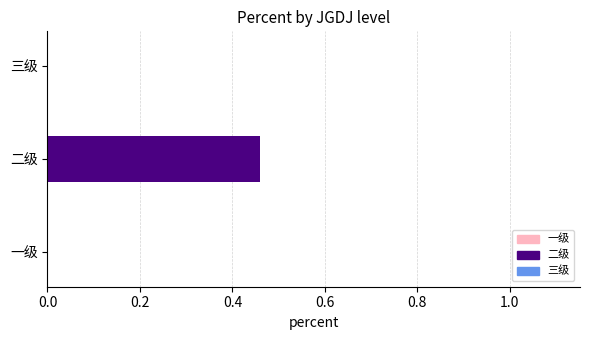

At which category does the chart reach its peak across all series?

二级